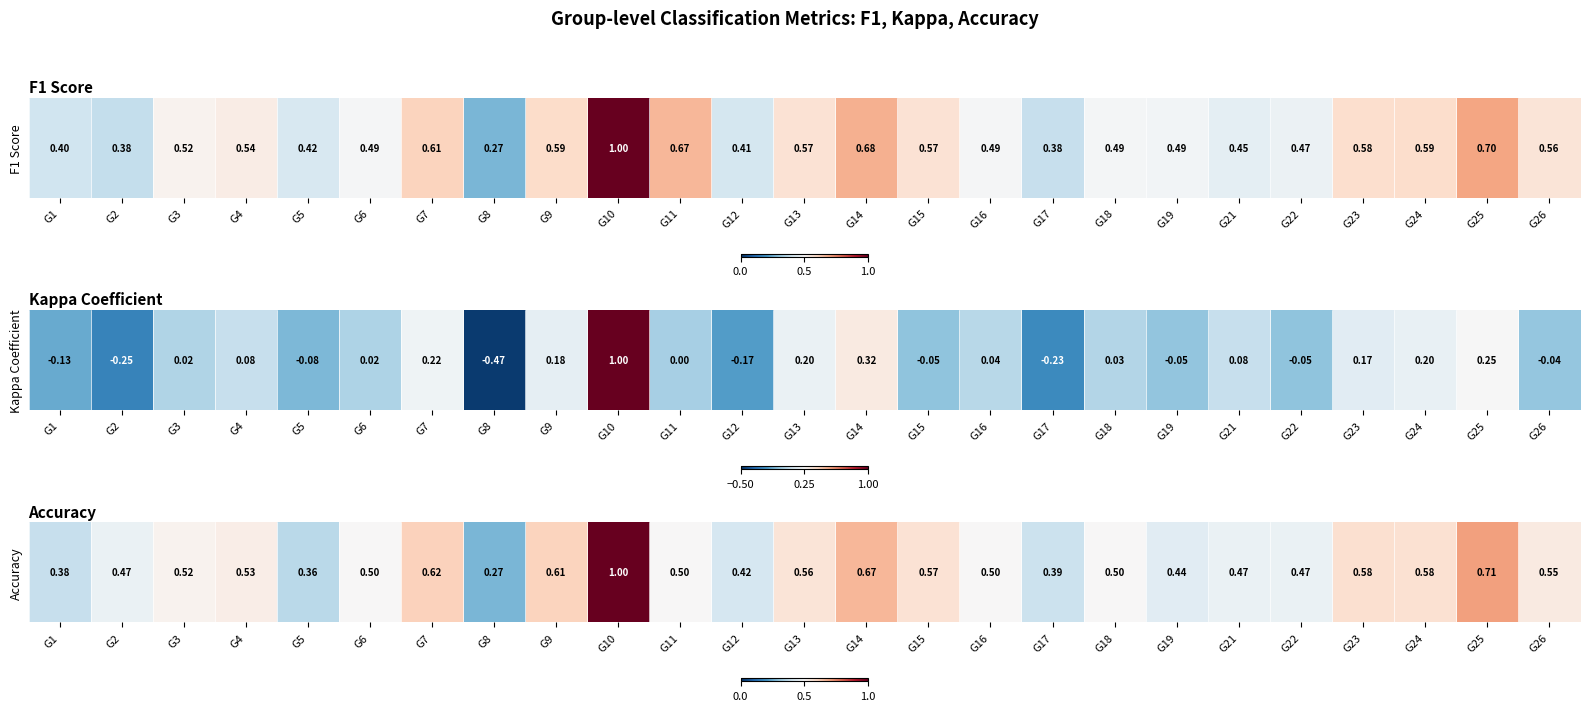

List the labels in order of value, smallest first.

G8, G5, G1, G17, G12, G19, G2, G21, G22, G6, G11, G16, G18, G3, G4, G26, G13, G15, G24, G23, G9, G7, G14, G25, G10